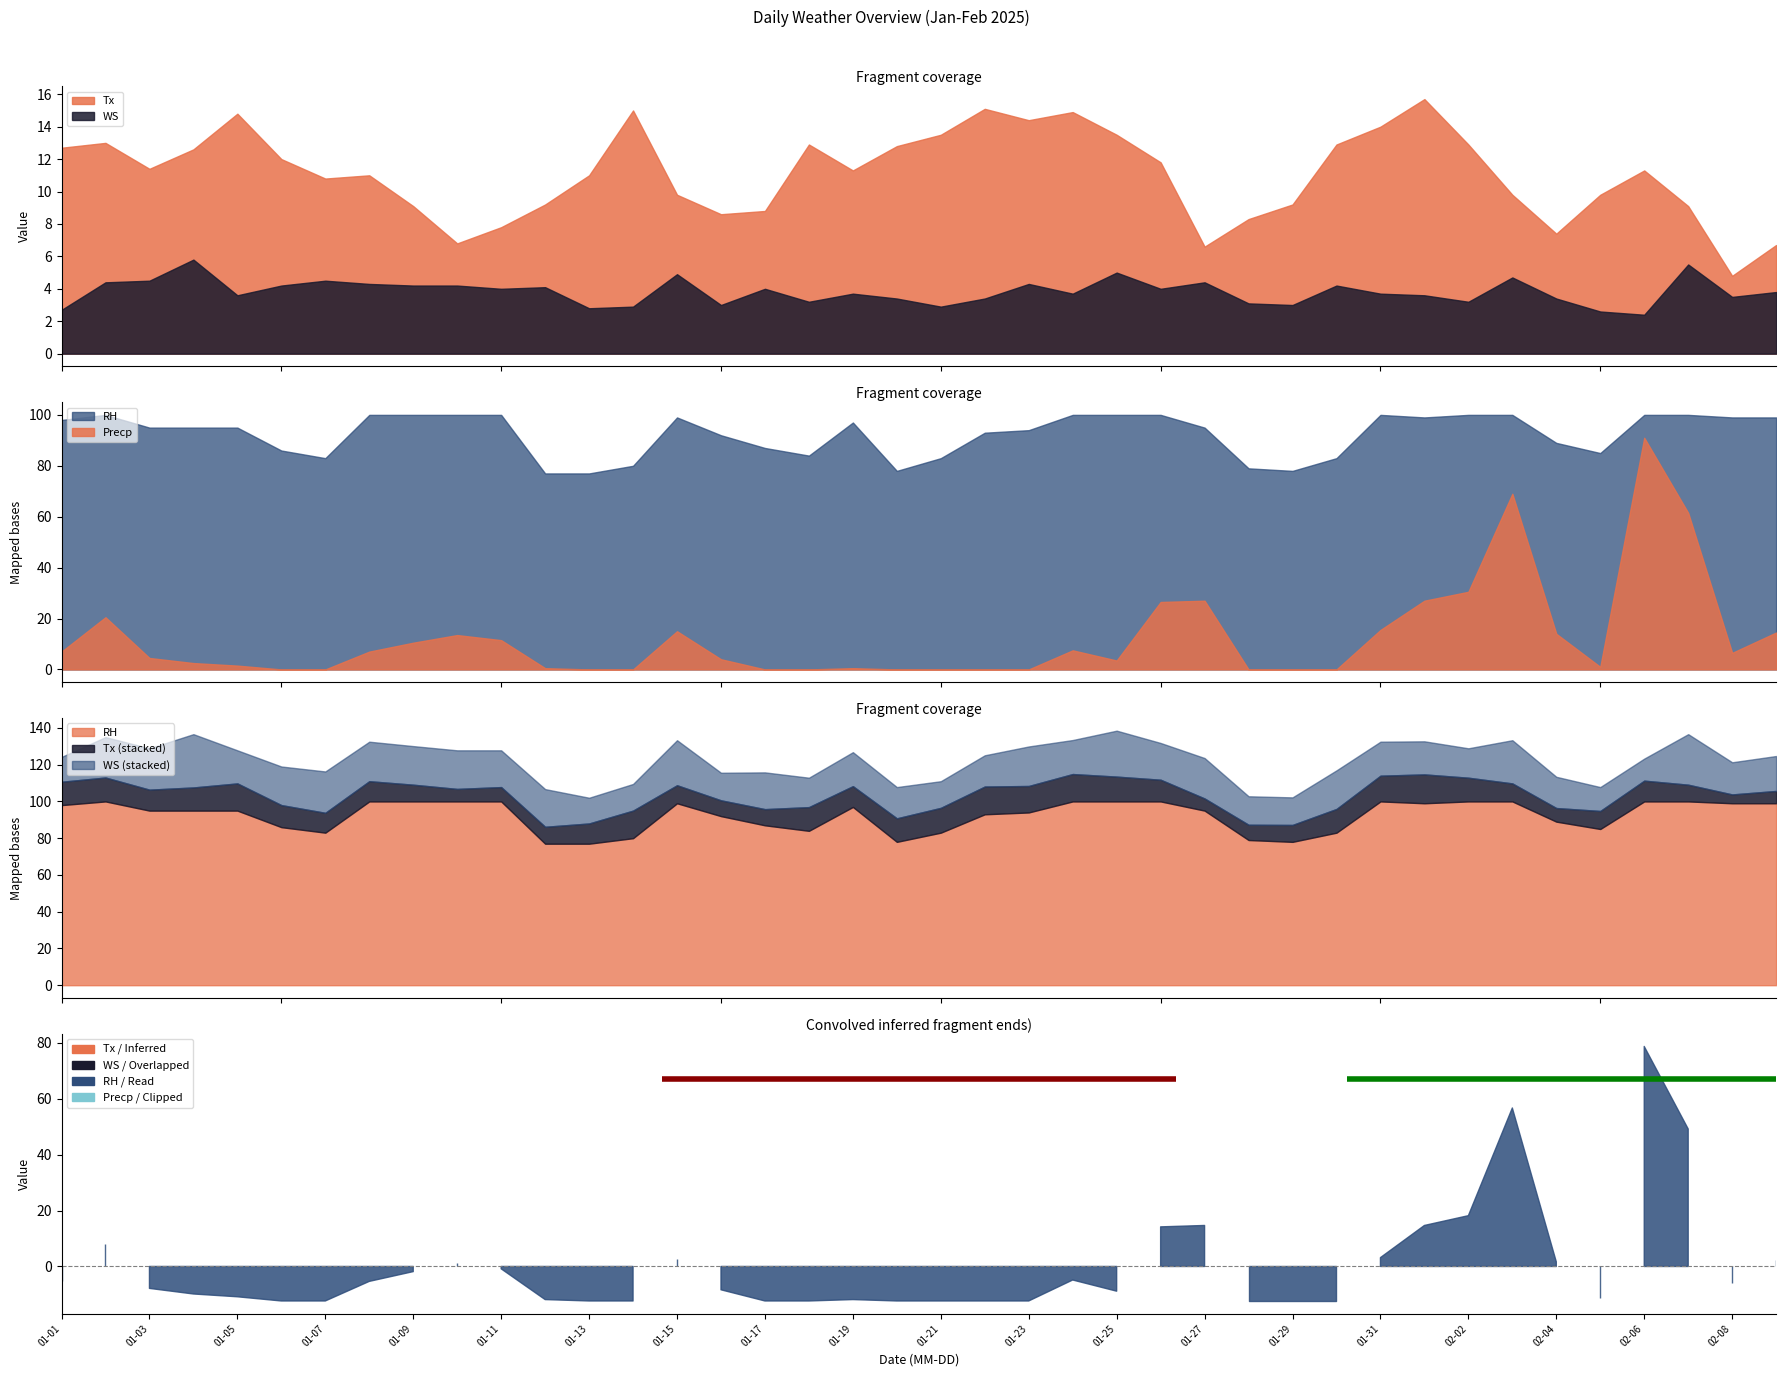

Reading right to left, transcribe all the data shown in this chart.

Tx: 2025-02-09=6.7	2025-02-08=4.8	2025-02-07=9.1	2025-02-06=11.3	2025-02-05=9.8	2025-02-04=7.4	2025-02-03=9.8	2025-02-02=12.9	2025-02-01=15.7	2025-01-31=14.0	2025-01-30=12.9	2025-01-29=9.2	2025-01-28=8.3	2025-01-27=6.6	2025-01-26=11.8	2025-01-25=13.5	2025-01-24=14.9	2025-01-23=14.4	2025-01-22=15.1	2025-01-21=13.5	2025-01-20=12.8	2025-01-19=11.3	2025-01-18=12.9	2025-01-17=8.8	2025-01-16=8.6	2025-01-15=9.8	2025-01-14=15.0	2025-01-13=11.0	2025-01-12=9.2	2025-01-11=7.8	2025-01-10=6.8	2025-01-09=9.1	2025-01-08=11.0	2025-01-07=10.8	2025-01-06=12.0	2025-01-05=14.8	2025-01-04=12.6	2025-01-03=11.4	2025-01-02=13.0	2025-01-01=12.7
RH: 2025-02-09=99.0	2025-02-08=99.0	2025-02-07=100.0	2025-02-06=100.0	2025-02-05=85.0	2025-02-04=89.0	2025-02-03=100.0	2025-02-02=100.0	2025-02-01=99.0	2025-01-31=100.0	2025-01-30=83.0	2025-01-29=78.0	2025-01-28=79.0	2025-01-27=95.0	2025-01-26=100.0	2025-01-25=100.0	2025-01-24=100.0	2025-01-23=94.0	2025-01-22=93.0	2025-01-21=83.0	2025-01-20=78.0	2025-01-19=97.0	2025-01-18=84.0	2025-01-17=87.0	2025-01-16=92.0	2025-01-15=99.0	2025-01-14=80.0	2025-01-13=77.0	2025-01-12=77.0	2025-01-11=100.0	2025-01-10=100.0	2025-01-09=100.0	2025-01-08=100.0	2025-01-07=83.0	2025-01-06=86.0	2025-01-05=95.0	2025-01-04=95.0	2025-01-03=95.0	2025-01-02=100.0	2025-01-01=98.0
WS: 2025-02-09=3.8	2025-02-08=3.5	2025-02-07=5.5	2025-02-06=2.4	2025-02-05=2.6	2025-02-04=3.4	2025-02-03=4.7	2025-02-02=3.2	2025-02-01=3.6	2025-01-31=3.7	2025-01-30=4.2	2025-01-29=3.0	2025-01-28=3.1	2025-01-27=4.4	2025-01-26=4.0	2025-01-25=5.0	2025-01-24=3.7	2025-01-23=4.3	2025-01-22=3.4	2025-01-21=2.9	2025-01-20=3.4	2025-01-19=3.7	2025-01-18=3.2	2025-01-17=4.0	2025-01-16=3.0	2025-01-15=4.9	2025-01-14=2.9	2025-01-13=2.8	2025-01-12=4.1	2025-01-11=4.0	2025-01-10=4.2	2025-01-09=4.2	2025-01-08=4.3	2025-01-07=4.5	2025-01-06=4.2	2025-01-05=3.6	2025-01-04=5.8	2025-01-03=4.5	2025-01-02=4.4	2025-01-01=2.7
Precp: 2025-02-09=14.5	2025-02-08=6.5	2025-02-07=61.5	2025-02-06=91.0	2025-02-05=1.0	2025-02-04=14.0	2025-02-03=69.0	2025-02-02=30.5	2025-02-01=27.0	2025-01-31=15.5	2025-01-30=0.0	2025-01-29=0.0	2025-01-28=0.0	2025-01-27=27.0	2025-01-26=26.5	2025-01-25=3.5	2025-01-24=7.5	2025-01-23=0.0	2025-01-22=0.0	2025-01-21=0.0	2025-01-20=0.0	2025-01-19=0.5	2025-01-18=0.0	2025-01-17=0.0	2025-01-16=4.0	2025-01-15=15.0	2025-01-14=0.0	2025-01-13=0.0	2025-01-12=0.5	2025-01-11=11.5	2025-01-10=13.5	2025-01-09=10.5	2025-01-08=7.0	2025-01-07=0.0	2025-01-06=0.0	2025-01-05=1.5	2025-01-04=2.5	2025-01-03=4.5	2025-01-02=20.5	2025-01-01=7.0